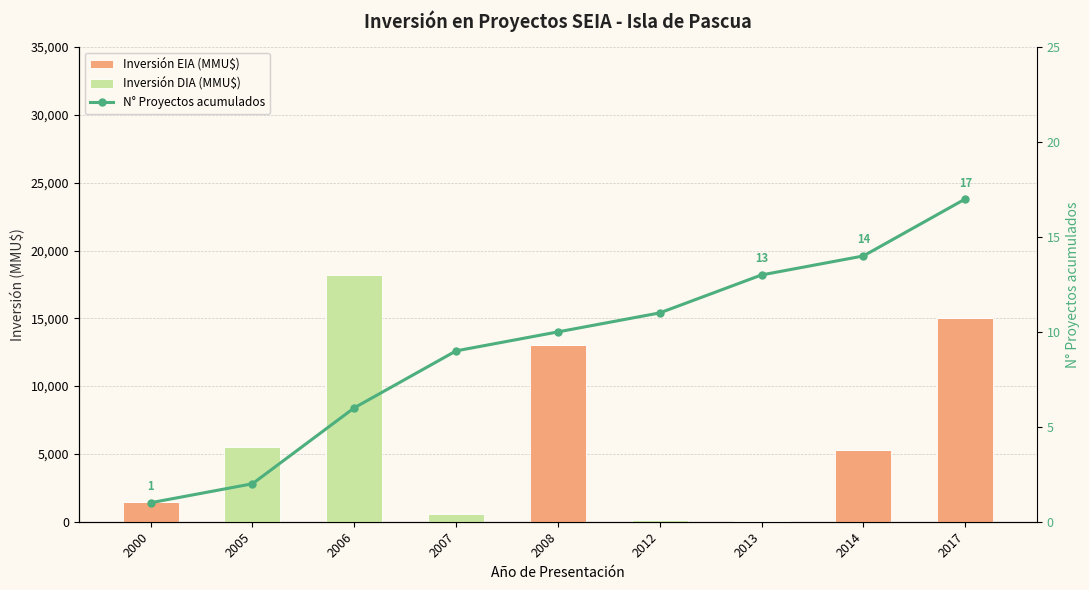

Which series has the largest total across all categories?

Inversión EIA (MMU$)